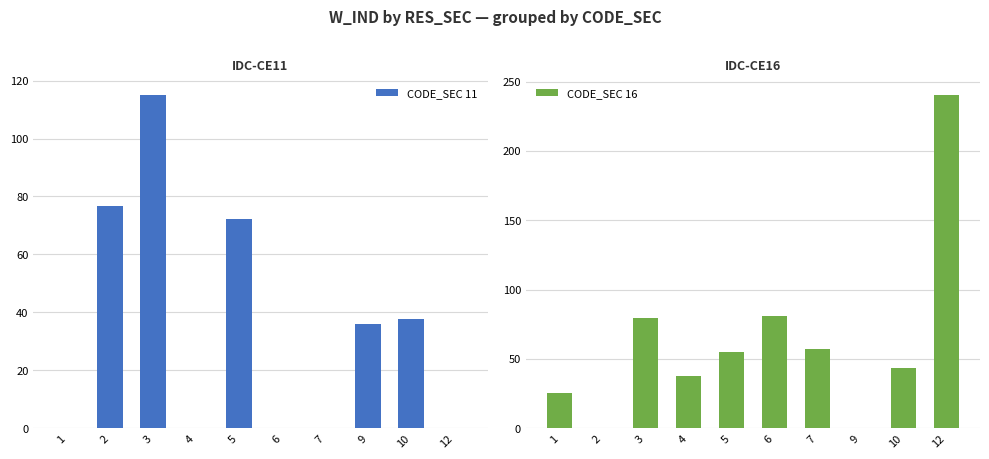

What is the value of the CODE_SEC 11 bar at the 9th from the left?

37.8